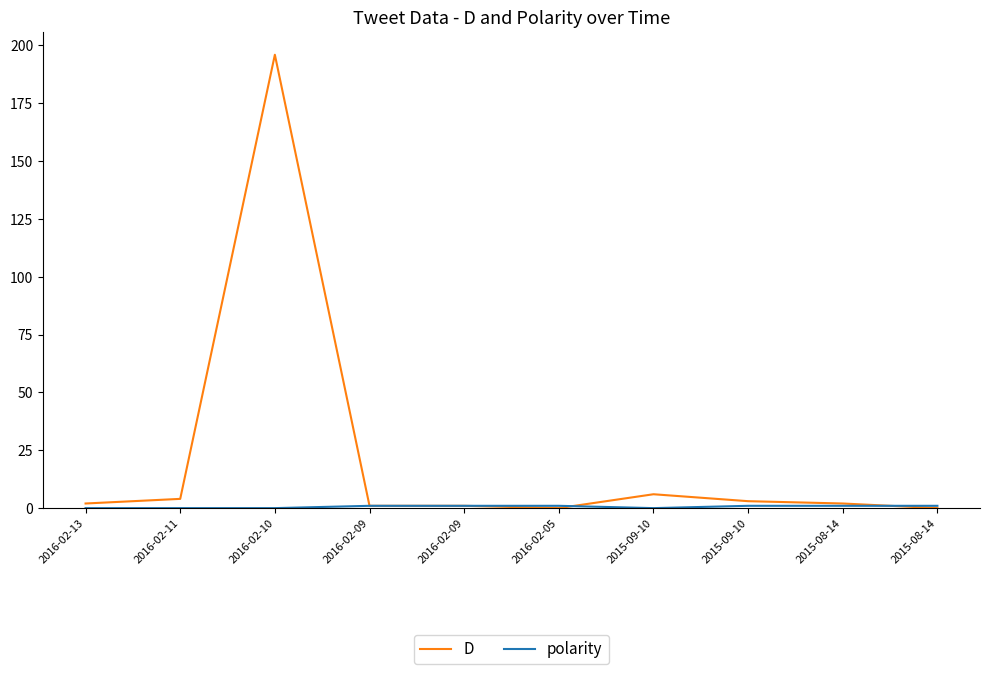

What is the difference between the second highest and minimum values in the D series?

6